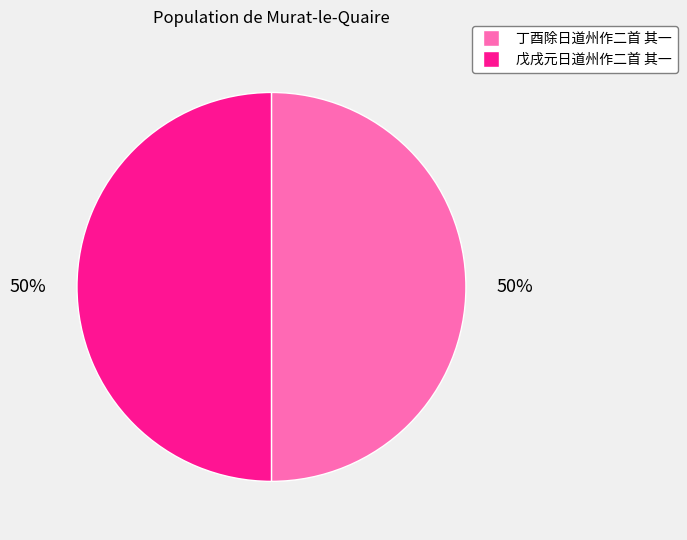

True or false: 戊戌元日道州作二首 其一 accounts for 50% of the total.

True